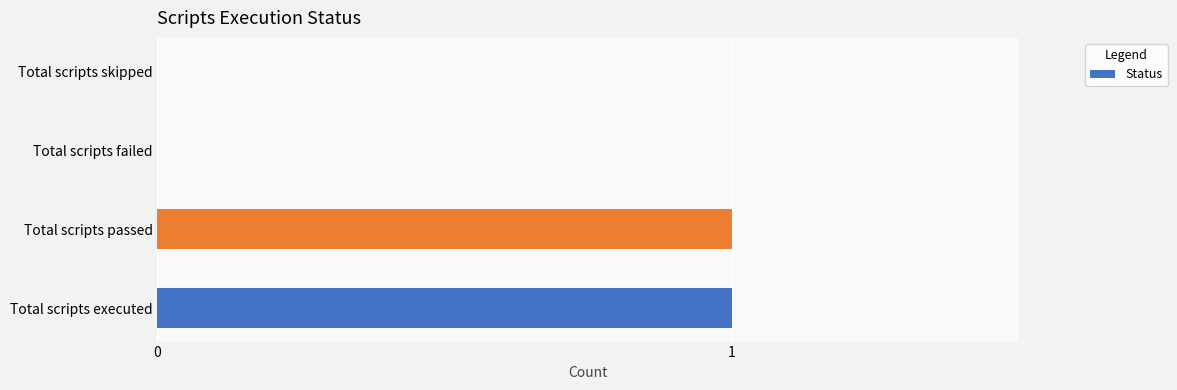

The chart shows a value of -1 at Total scripts skipped. True or false?

False